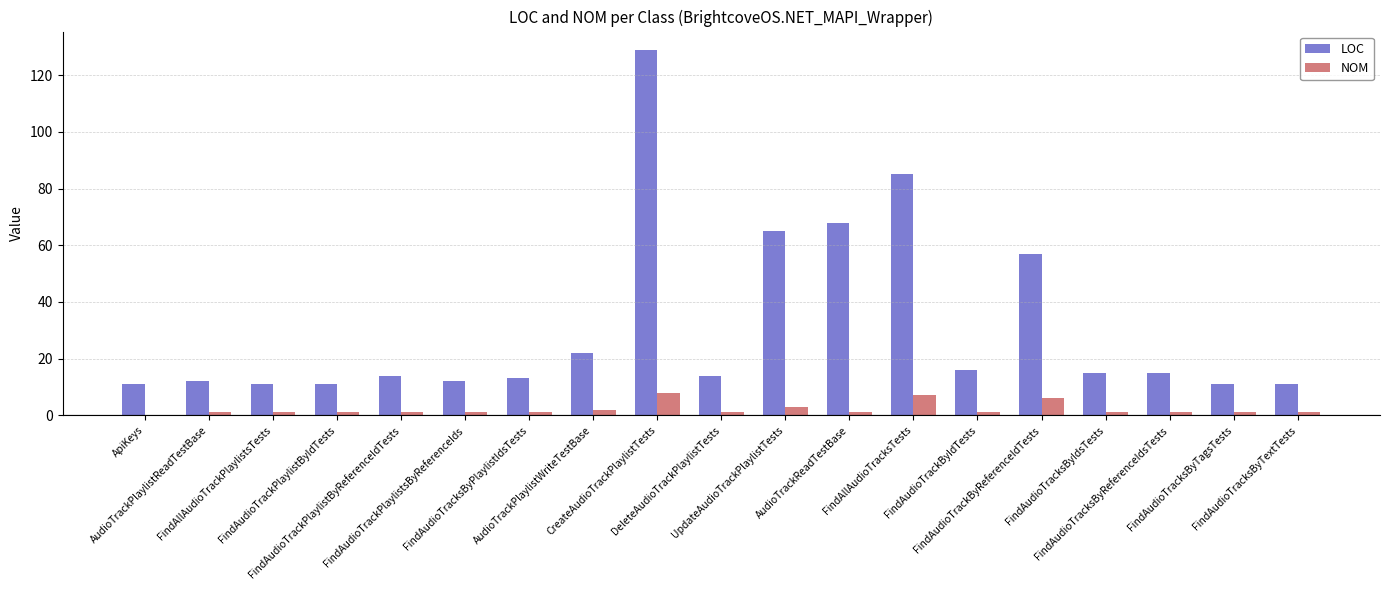

What is the maximum value shown in the chart?

129